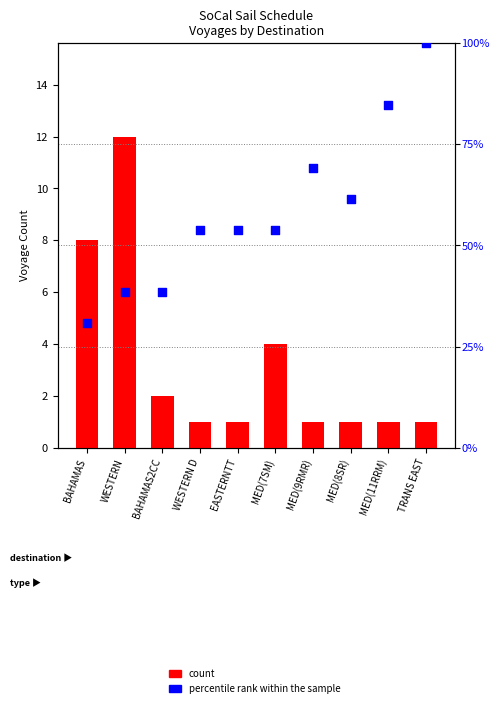

What is the total value across all series at MED(7SM)?

57.8